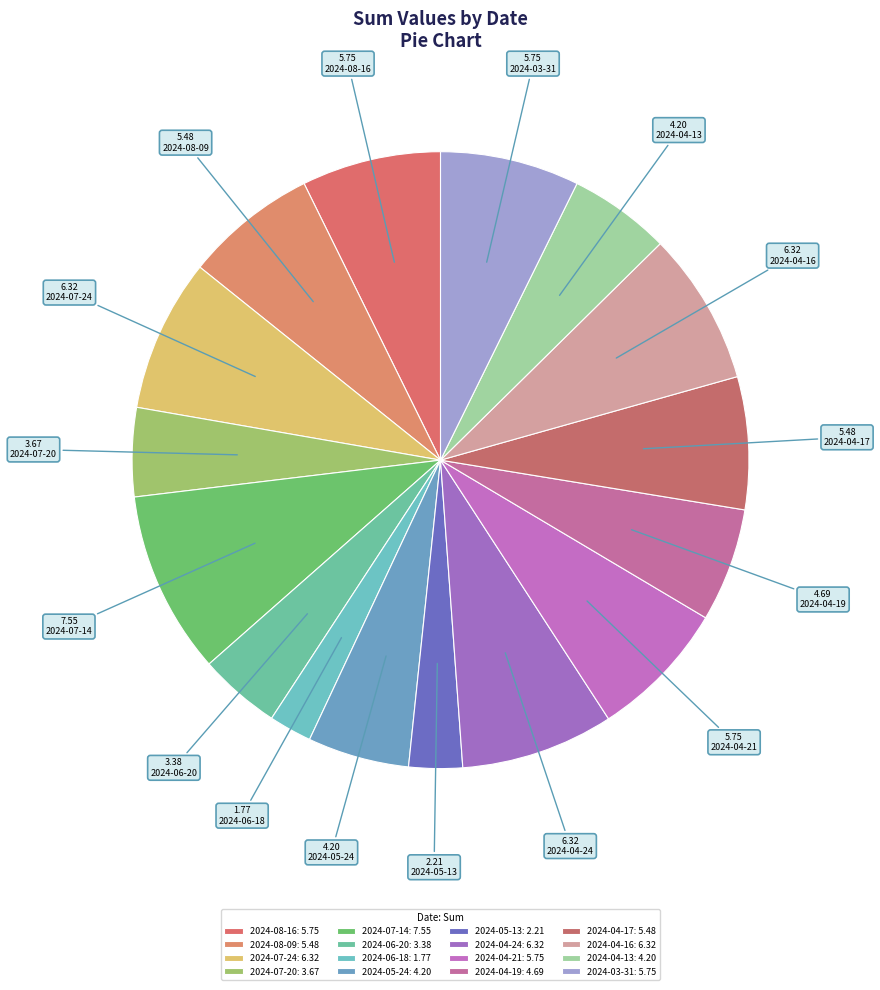

How many slices are in this pie chart?

16